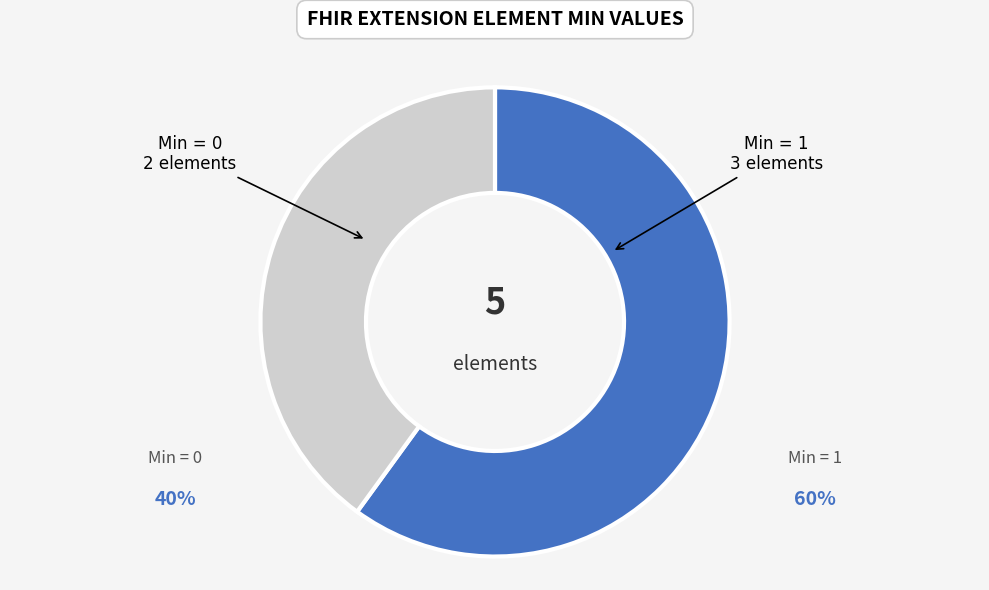

Rank the categories by value from lowest to highest.

Min = 0, Min = 1